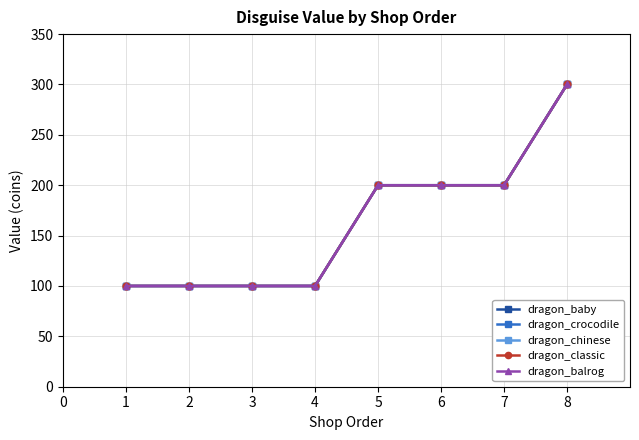

What is the difference between the maximum and minimum values in the dragon_crocodile series?

200